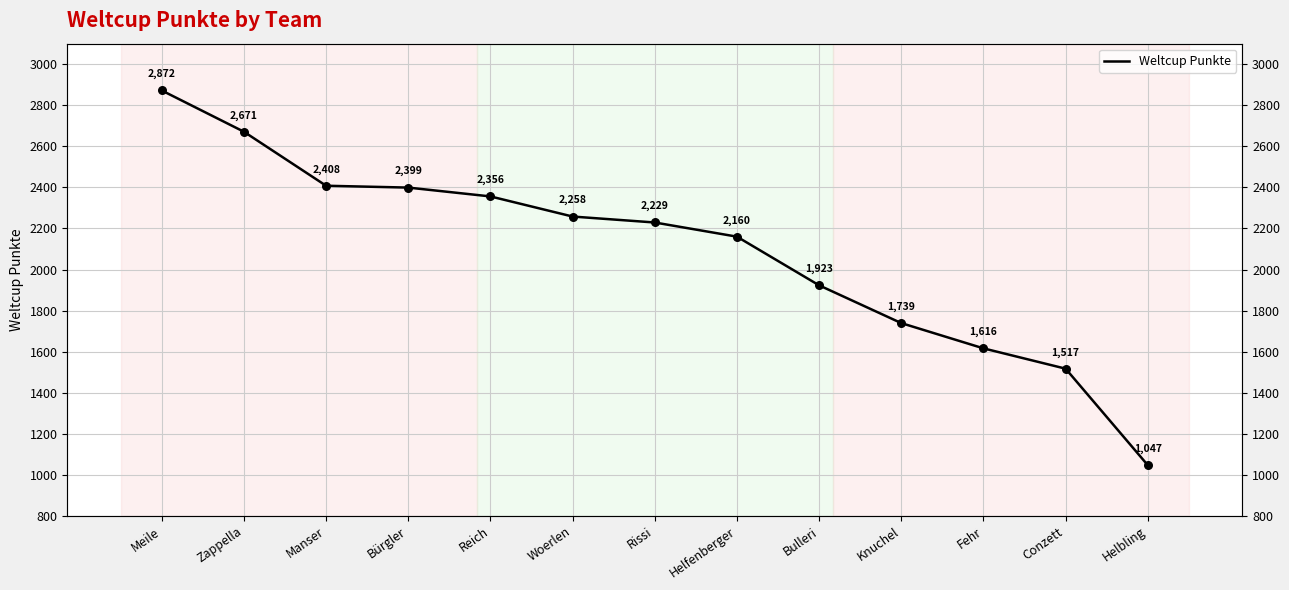

What is the change in value from Zappella to Helfenberger?

-511